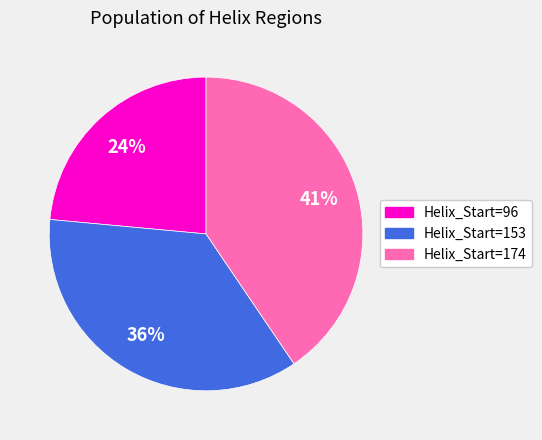

How many segments does this pie chart have?

3